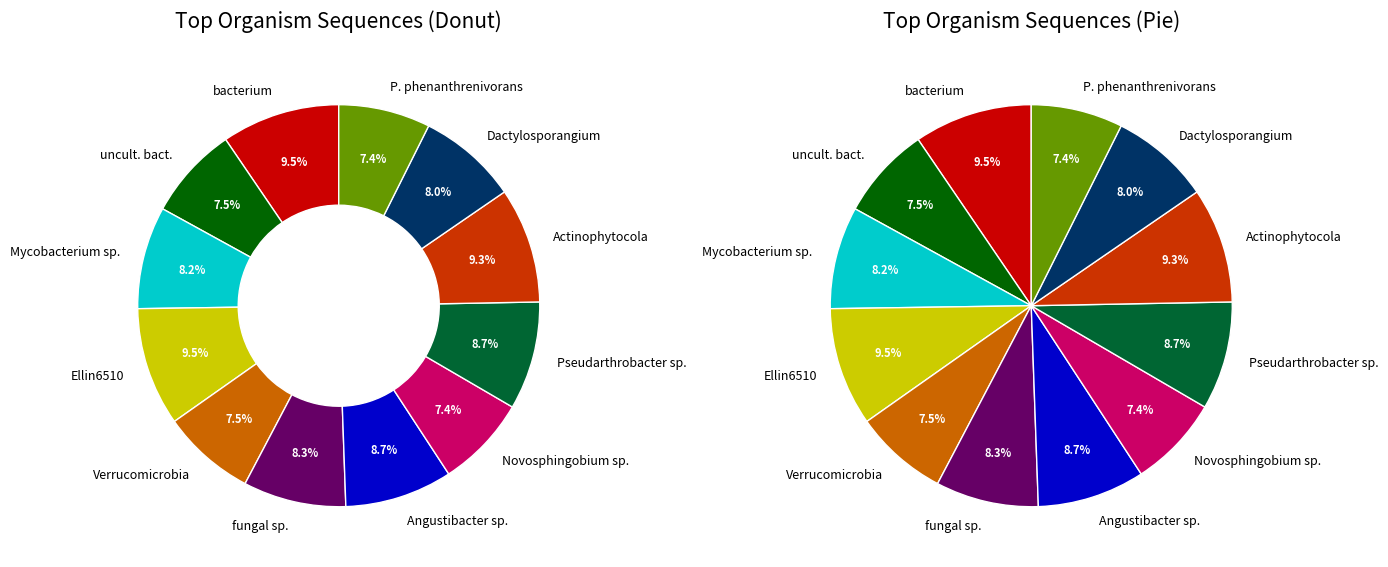

Does any single category account for the majority?

No